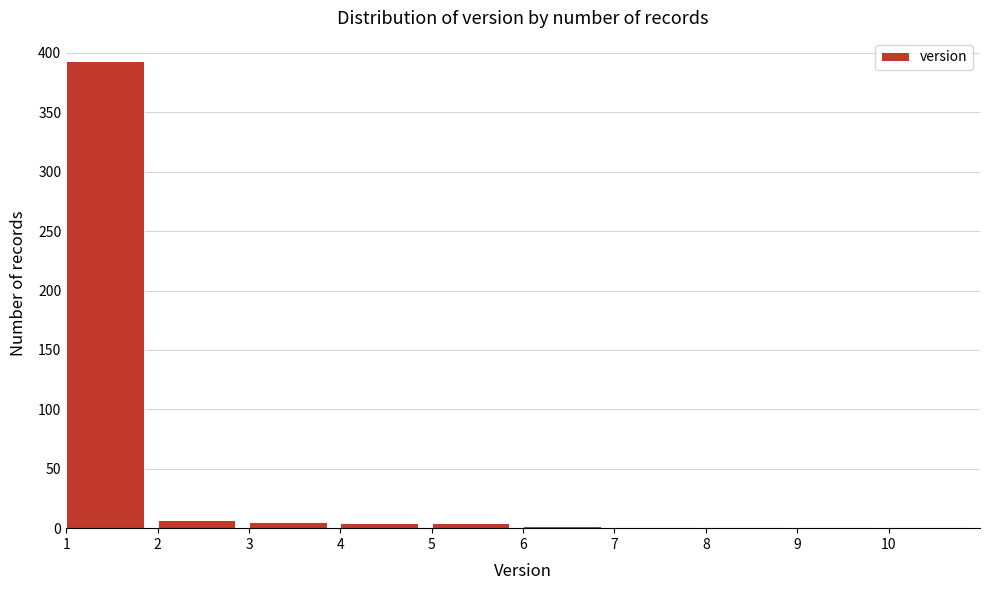

Reading left to right, transcribe this chart: for each bar, give the range it covers on the x-axis and its height. The values are not printed on the chart, so give them approximately, as read against the axis.

1 to 2: 395
2 to 3: 5
3 to 4: 5
4 to 5: under 5
5 to 6: under 5
6 to 7: under 5
7 to 8: under 5
8 to 9: under 5
9 to 10: under 5
10 to 11: under 5